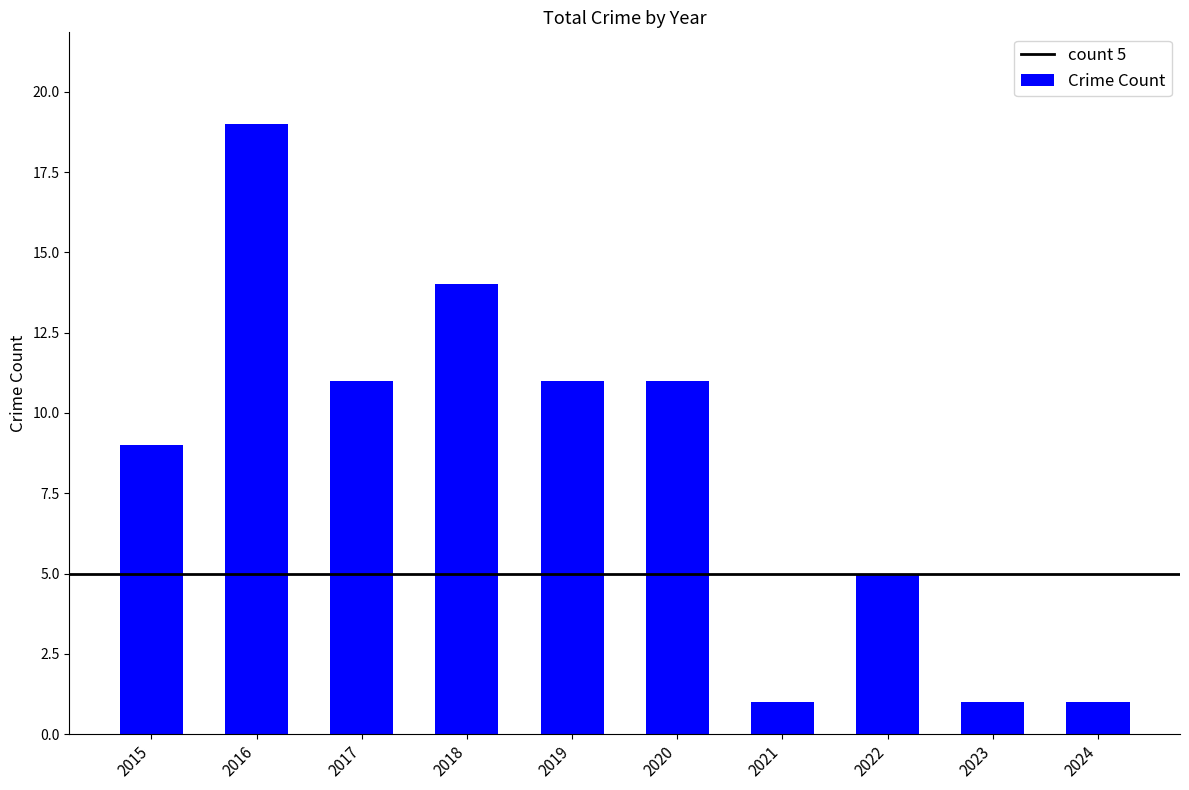

What is the change in value from 2016 to 2018?

-5